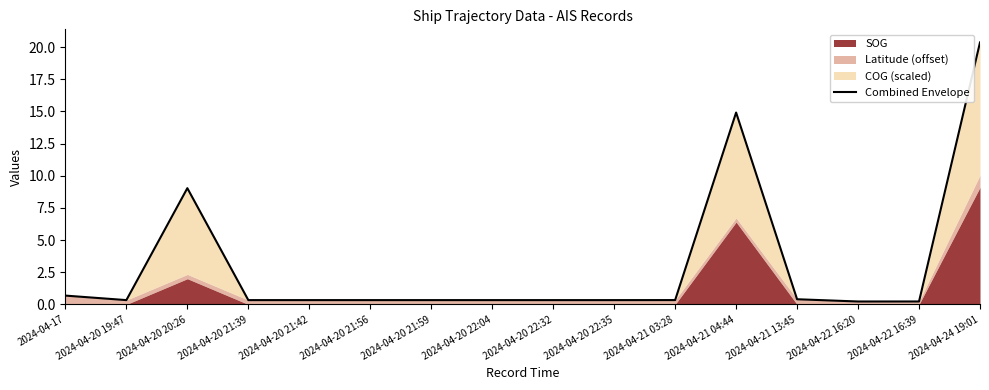

What is the difference between the maximum and minimum values?

20.1